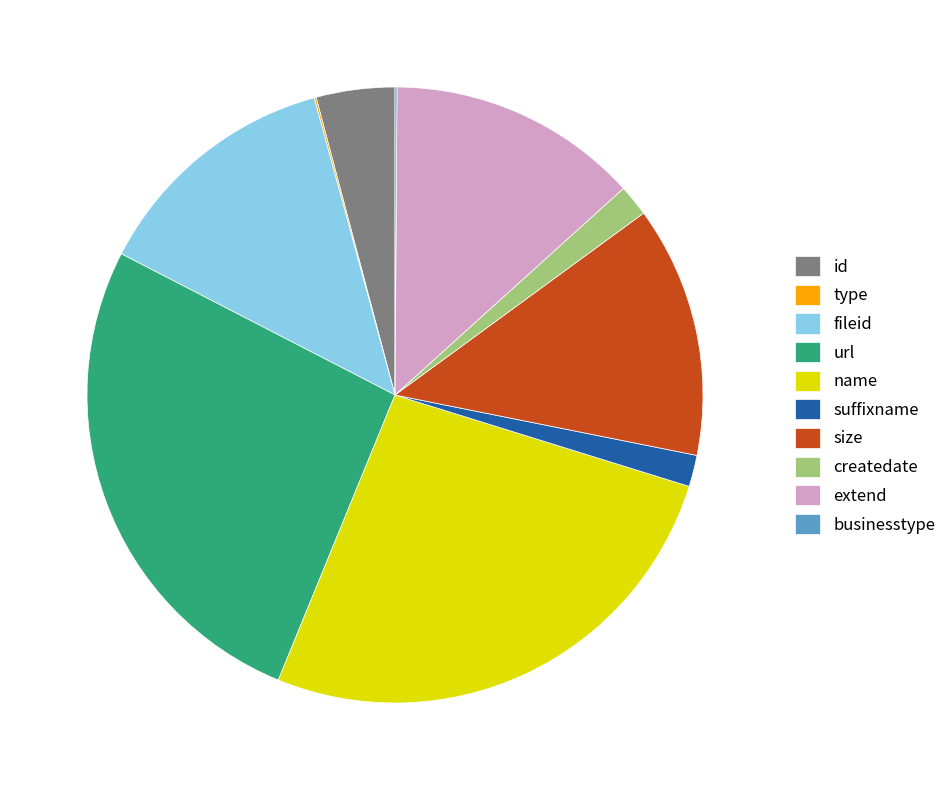

The id slice represents 19% of the pie. True or false?

False